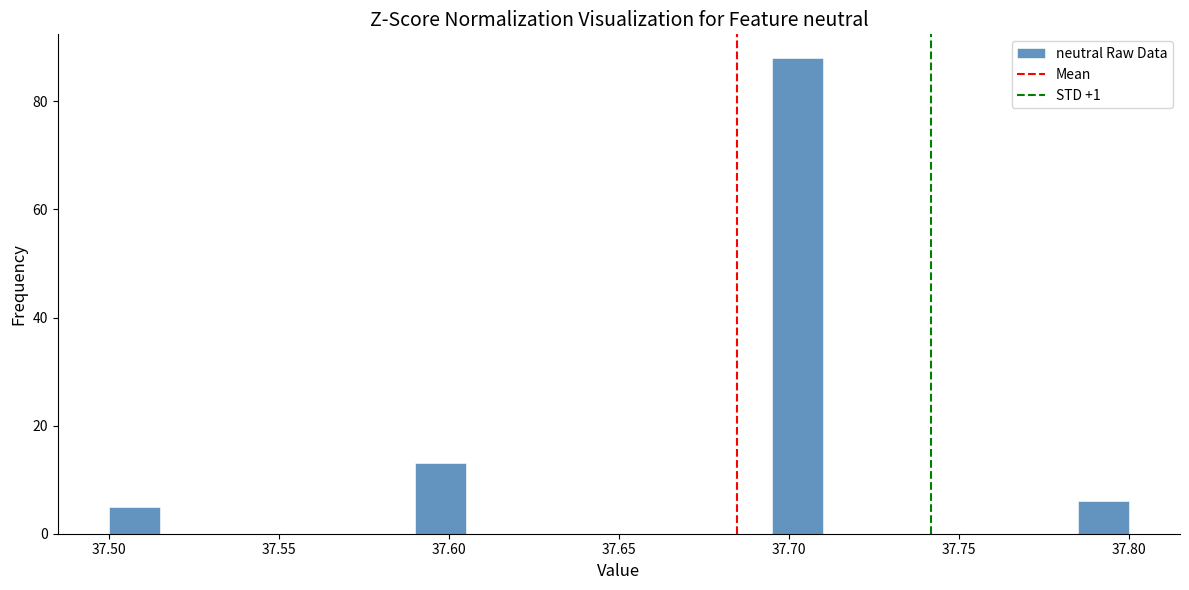

Read against the x-axis, roughly where is the centre of the tallest bar?

37.705